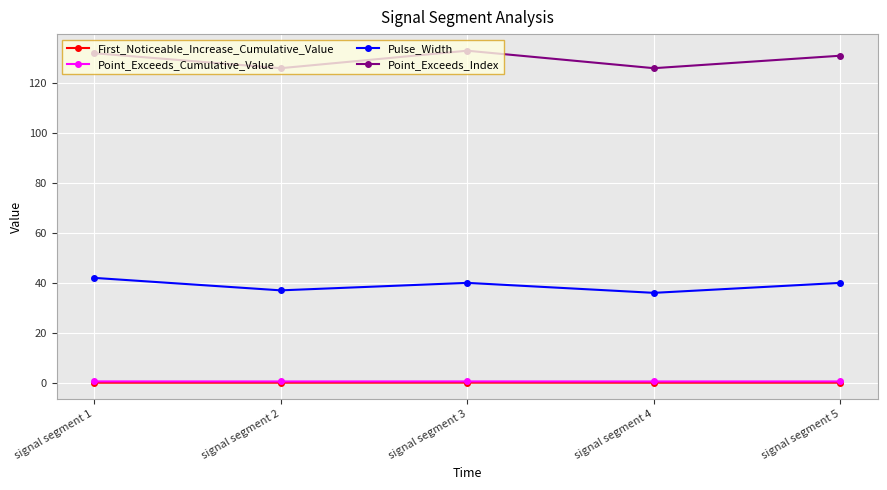

How many Pulse_Width values are between 37 and 40?

3